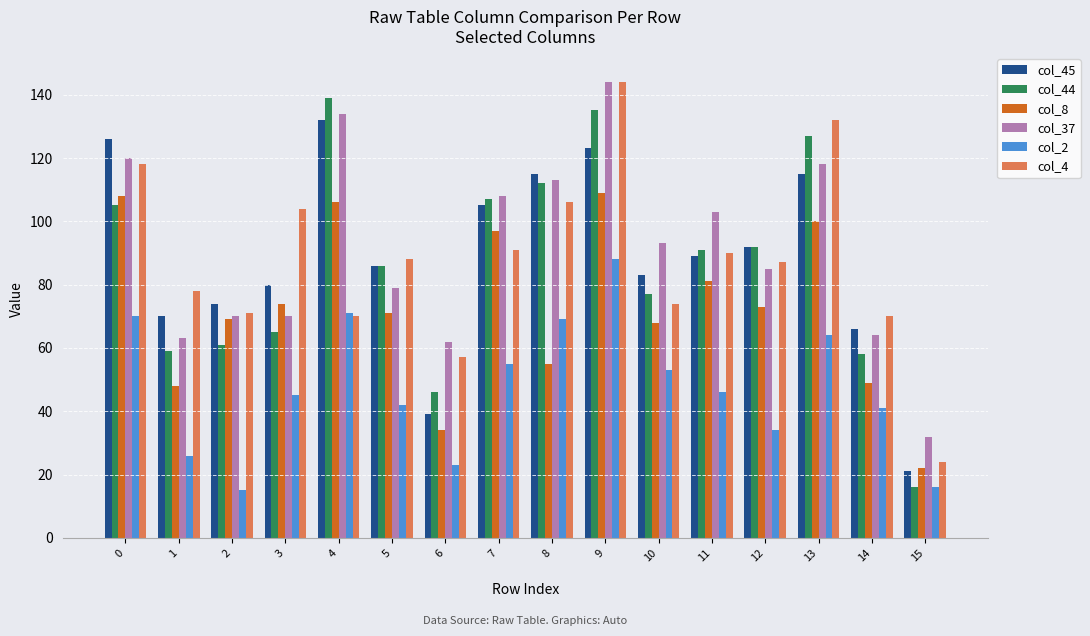

What is the difference between the highest and lowest values at 11?

57